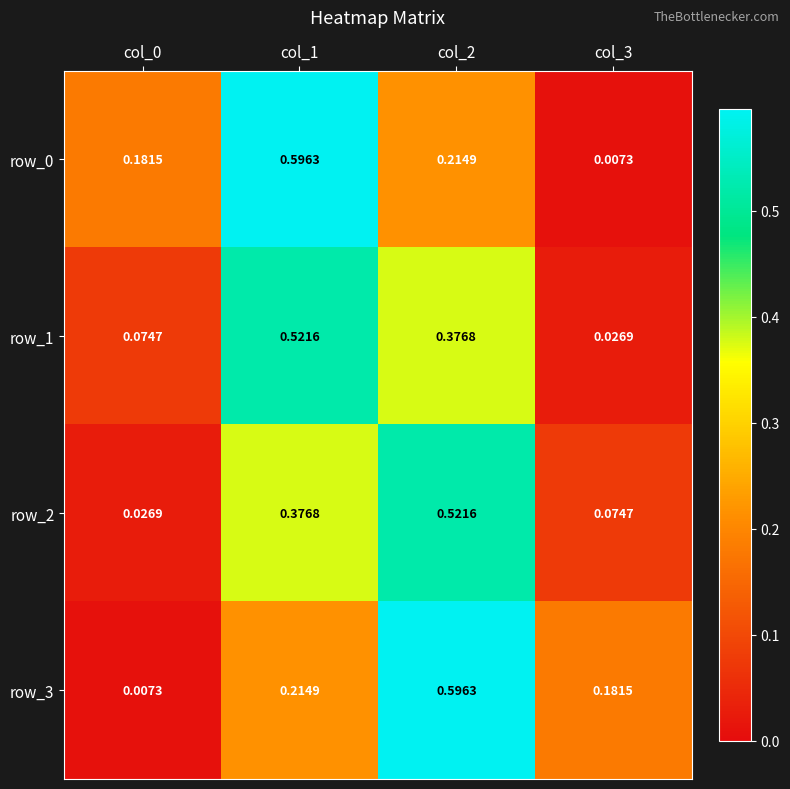

What is the average value of the row_1 series?

0.2